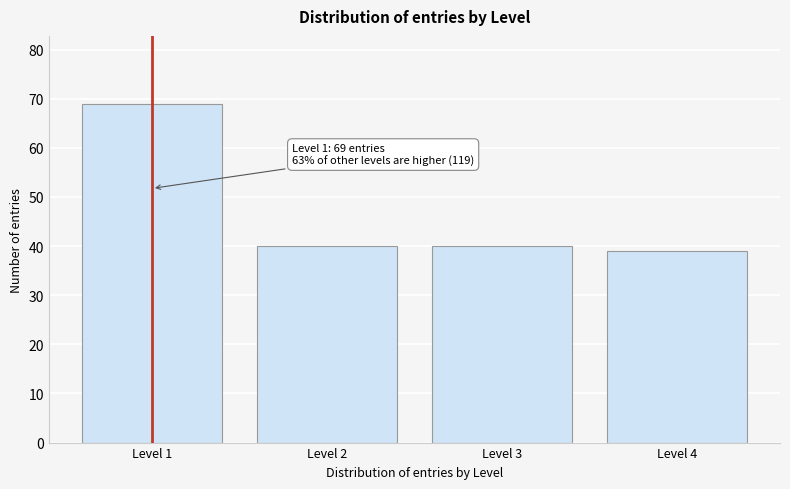

Reading left to right, extract all data points from this chart.

69	40	40	39